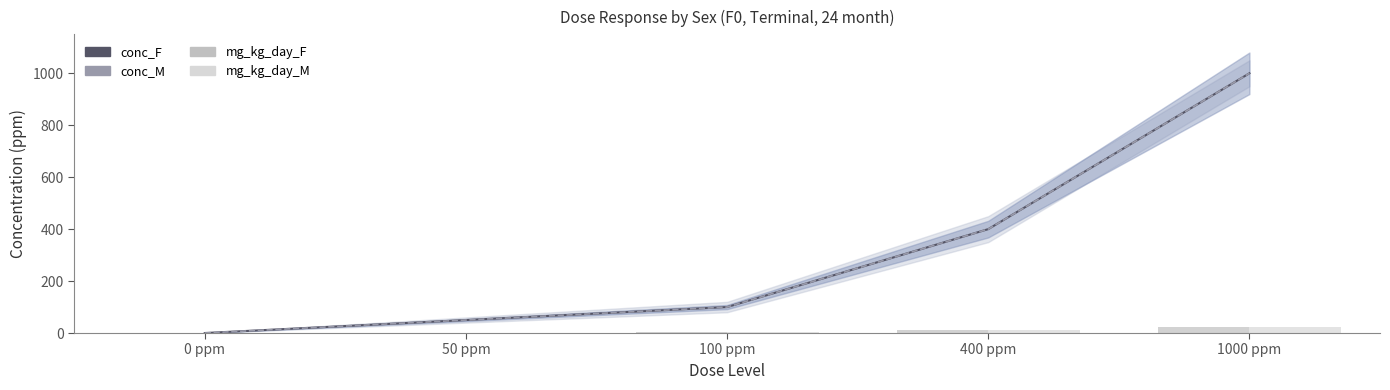

Which series has the widest spread of values?

conc_F